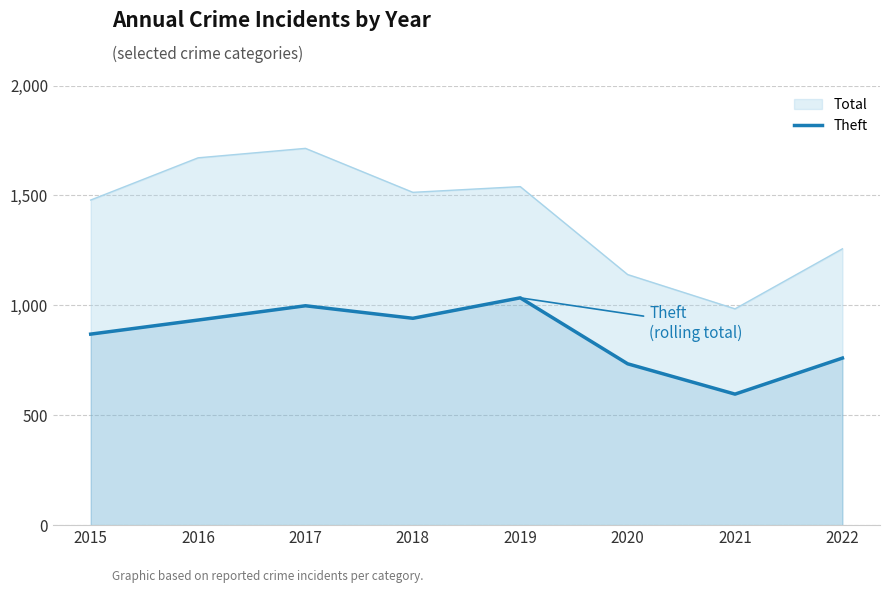

What is the difference between the maximum and minimum values in the Theft series?

438